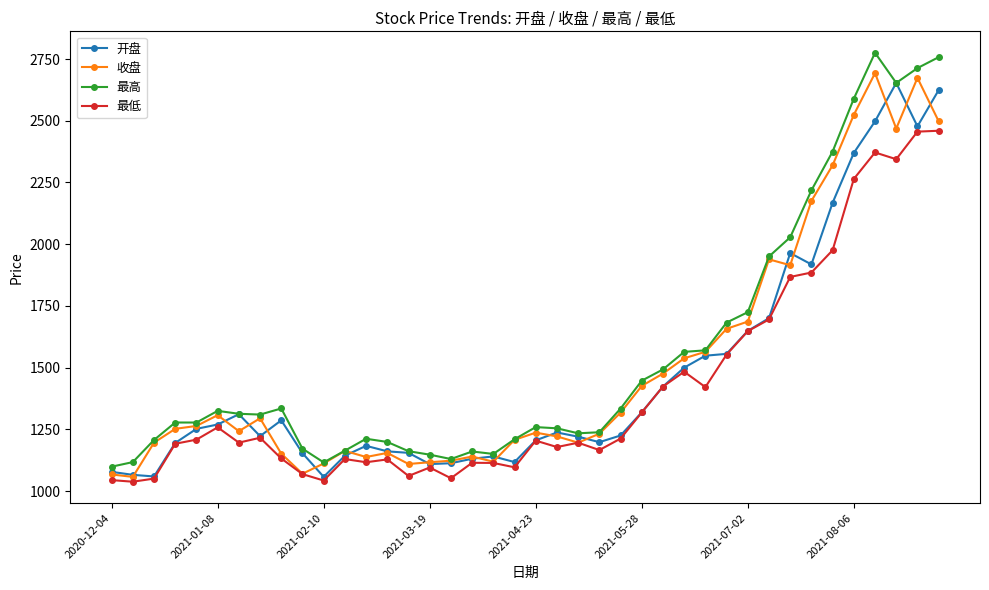

How many data points does each series have?

40